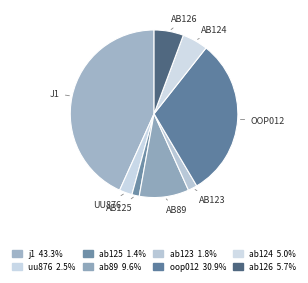

What percentage is the j1 slice, to the nearest percent?

43%